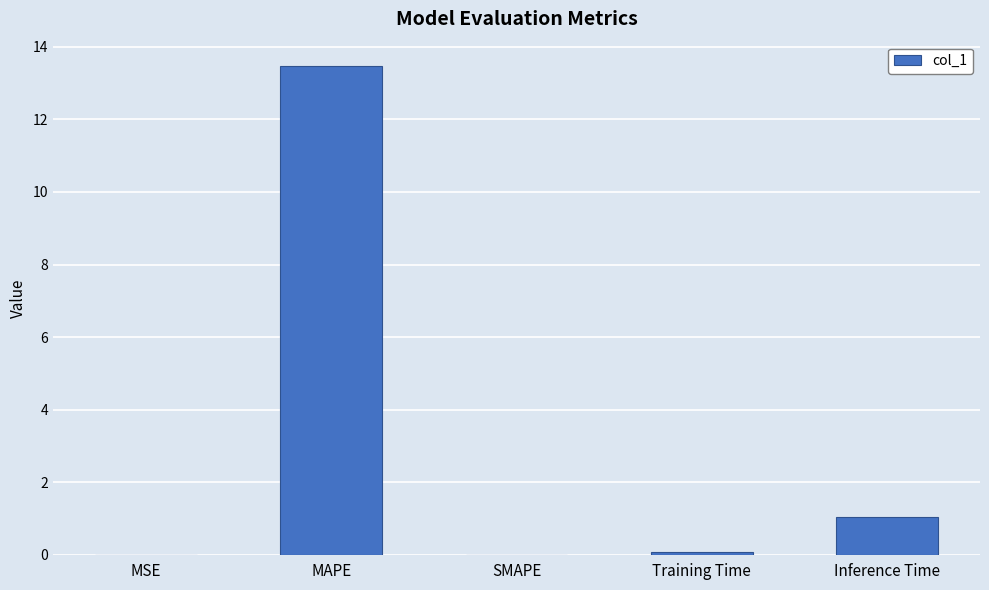

The chart shows a value of 0.0 at SMAPE. True or false?

True